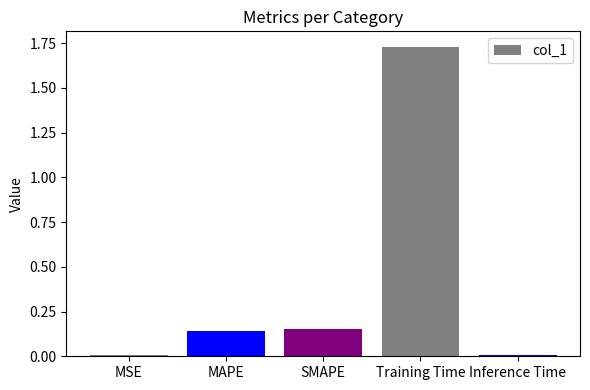

Is it true that the value at Inference Time is 0.0?

True